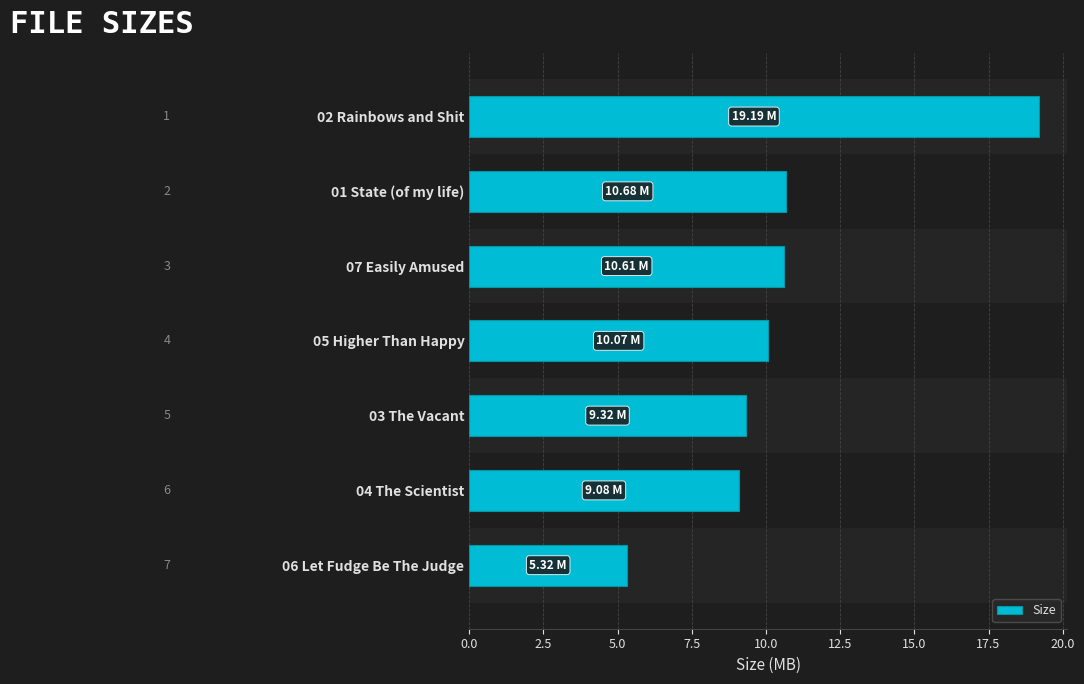

What is the difference between the maximum and minimum values?

13.9